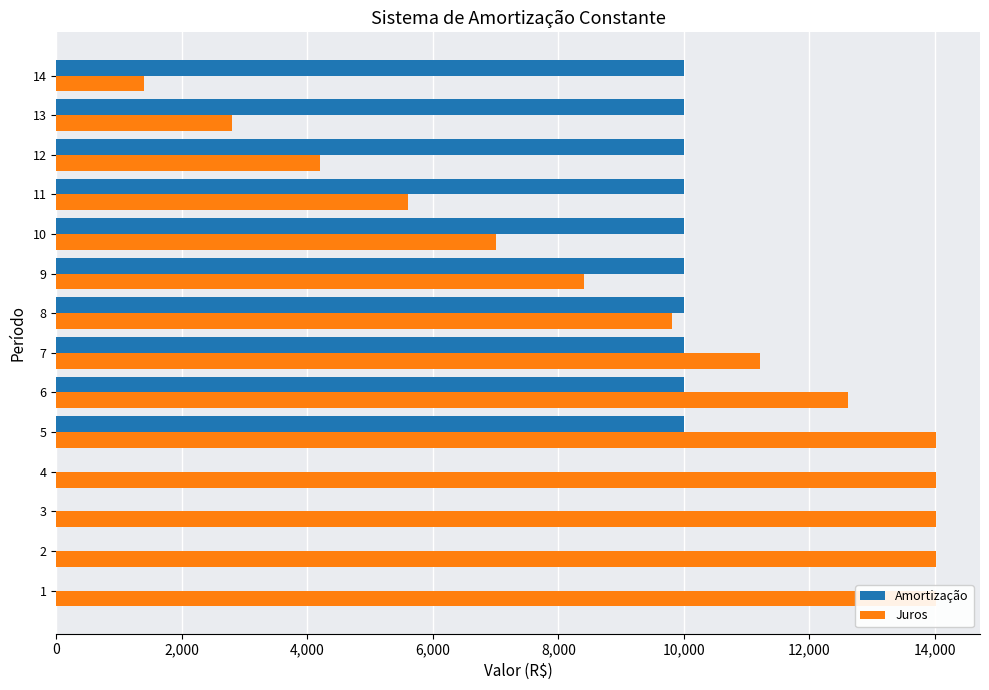

At how many categories does at least one series exceed 10861?

7